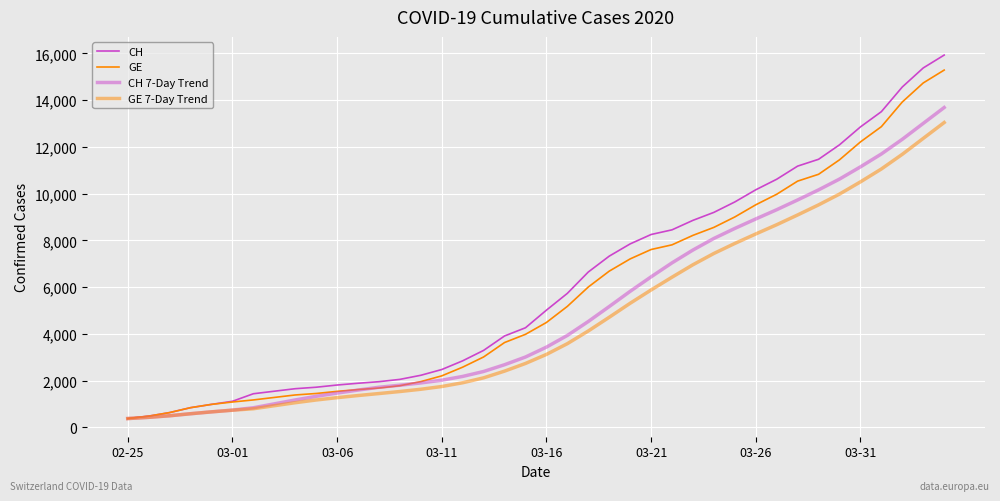

True or false: CH has more than 2 interior local peaks.

False